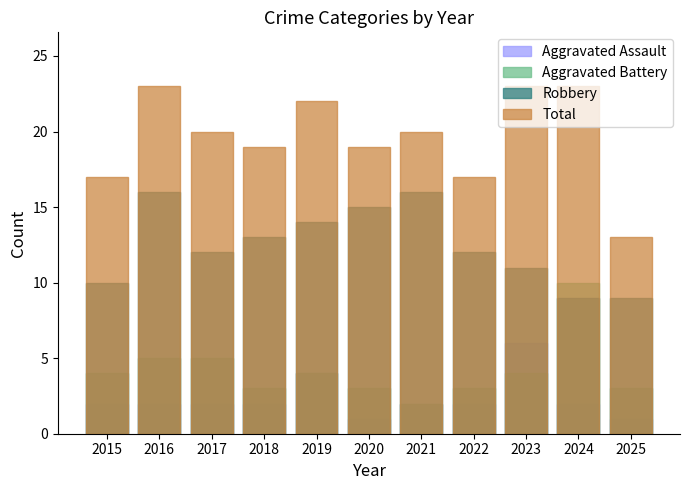

The Aggravated Assault series shows 1 at 2020. True or false?

True